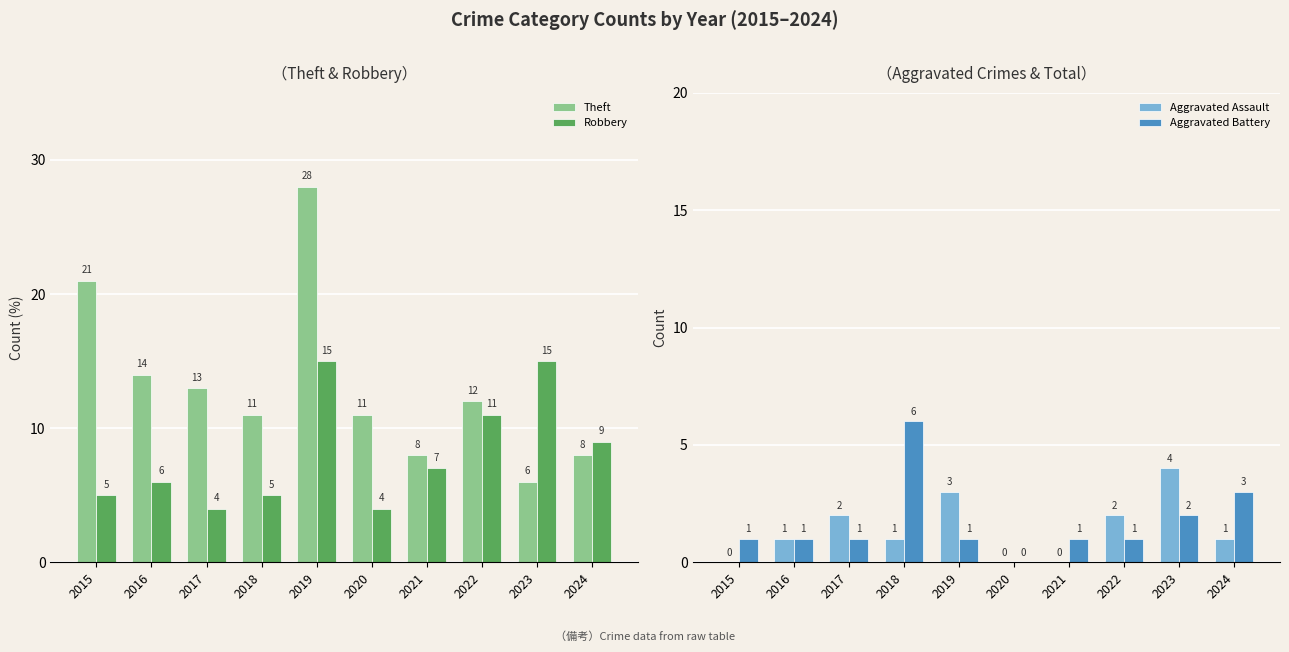

Reading right to left, transcribe all the data shown in this chart.

Theft: 2024=8	2023=6	2022=12	2021=8	2020=11	2019=28	2018=11	2017=13	2016=14	2015=21
Robbery: 2024=9	2023=15	2022=11	2021=7	2020=4	2019=15	2018=5	2017=4	2016=6	2015=5
Aggravated Assault: 2024=1	2023=4	2022=2	2021=0	2020=0	2019=3	2018=1	2017=2	2016=1	2015=0
Aggravated Battery: 2024=3	2023=2	2022=1	2021=1	2020=0	2019=1	2018=6	2017=1	2016=1	2015=1